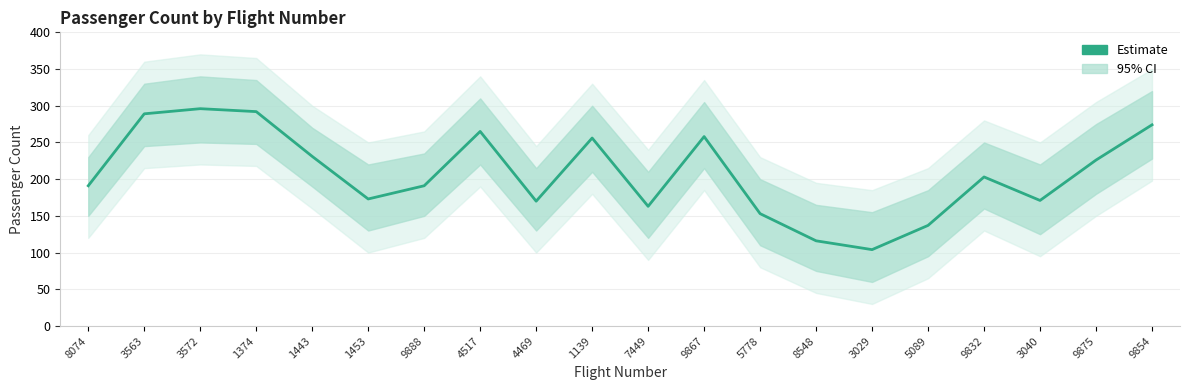

What is the difference between the second highest and second lowest values?

176